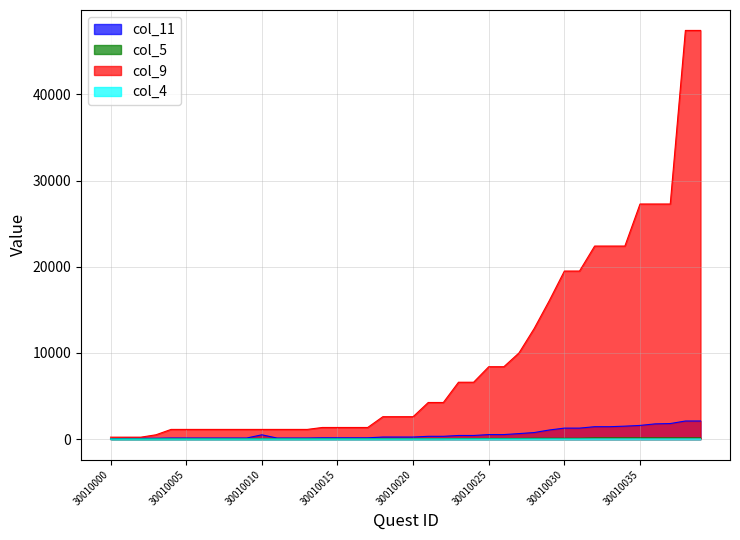

The col_5 series shows 25 at 30010012. True or false?

True